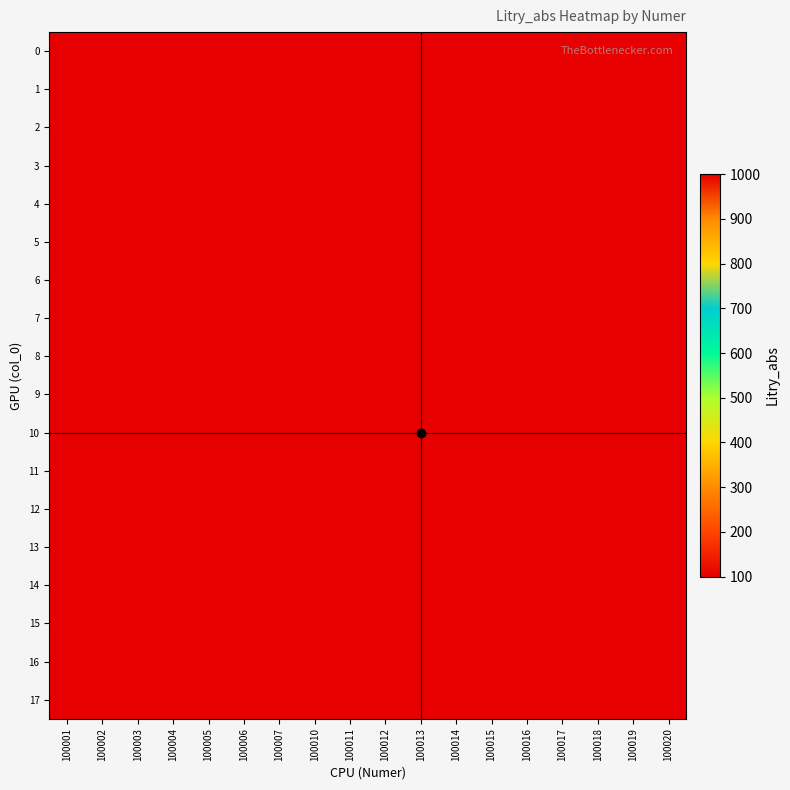

List the series in order of their peak value, lowest first.

0, 1, 2, 3, 4, 5, 6, 7, 8, 9, 11, 12, 13, 14, 15, 16, 17, 10